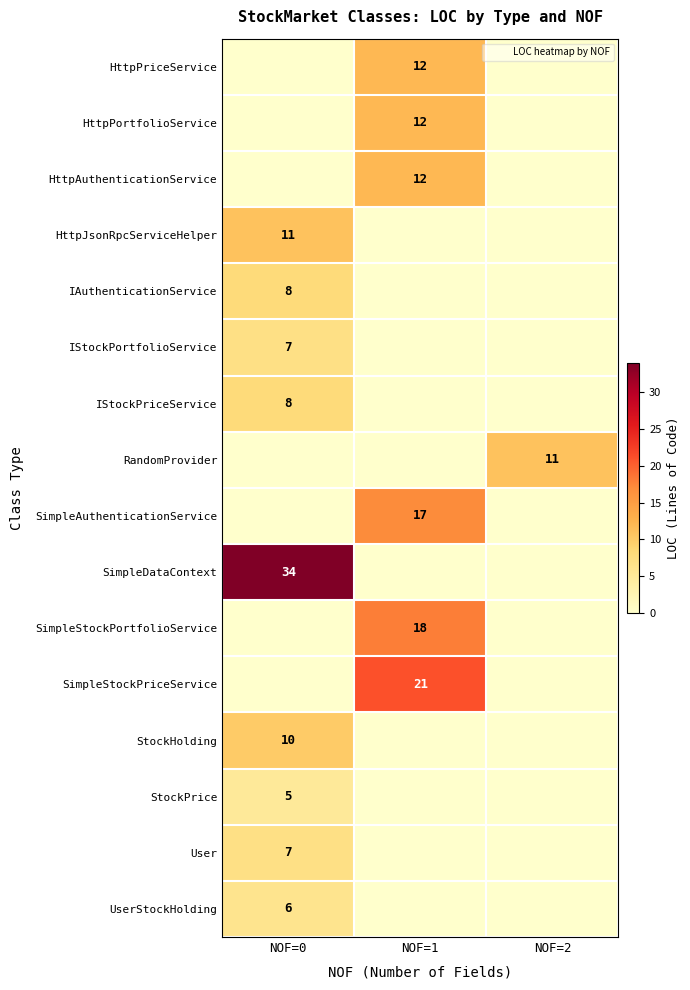

What value does the StockHolding series have at NOF=0, to the nearest 5?

10